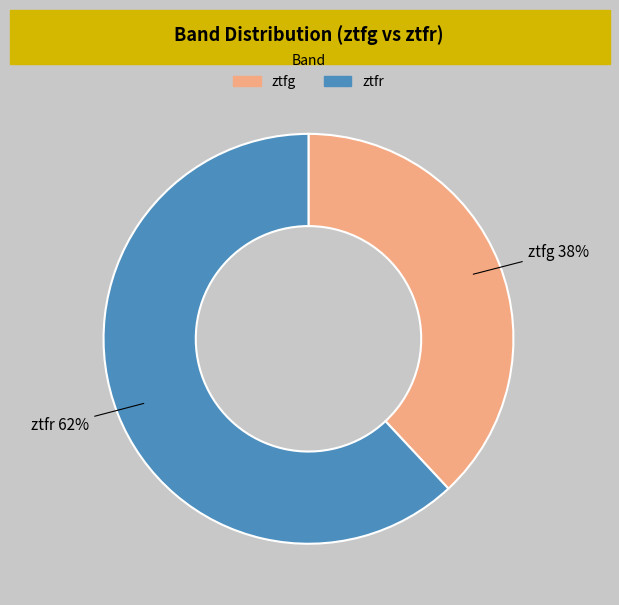

Which slice is the smallest?

ztfg